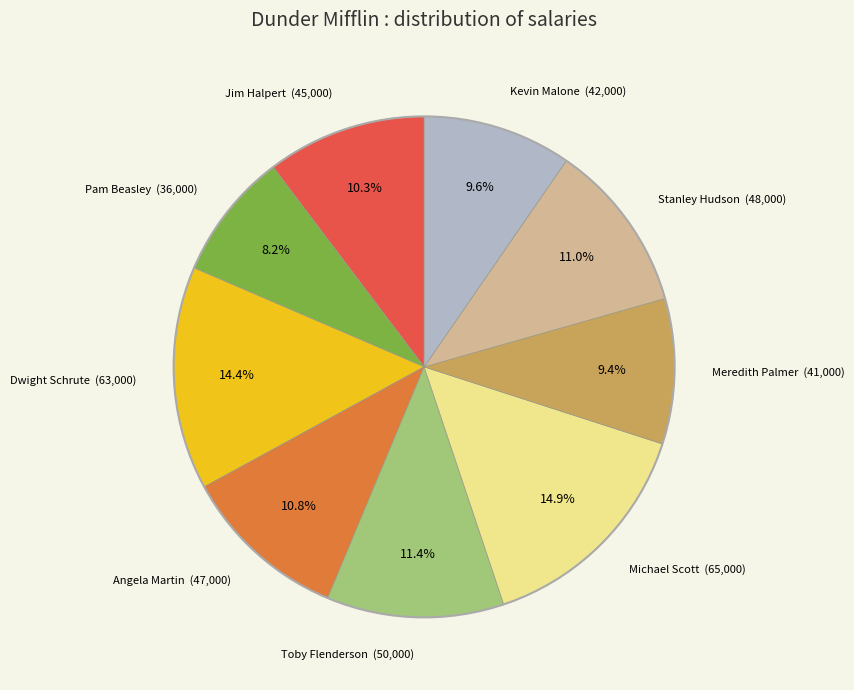

Is there a majority slice in this chart?

No